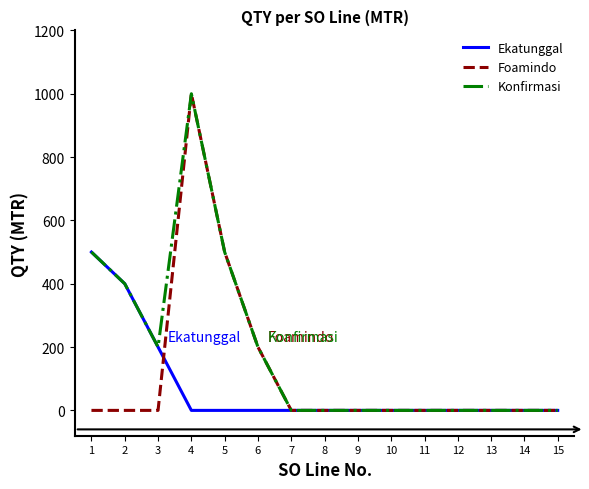

The value of Ekatunggal at 7 is 0. True or false?

True